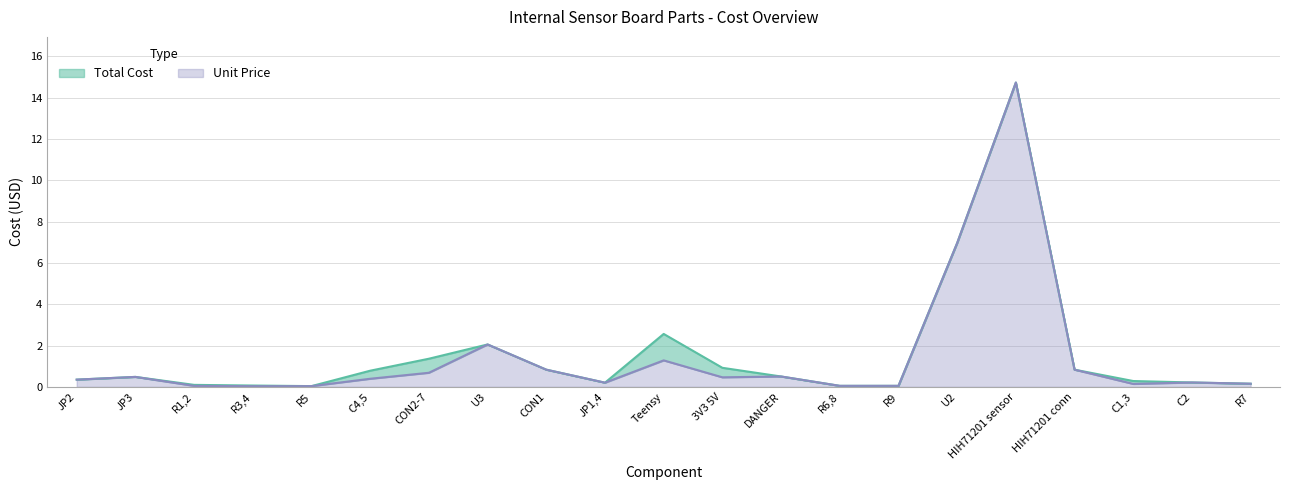

The Unit Price series shows 0.7 at CON2-7. True or false?

True